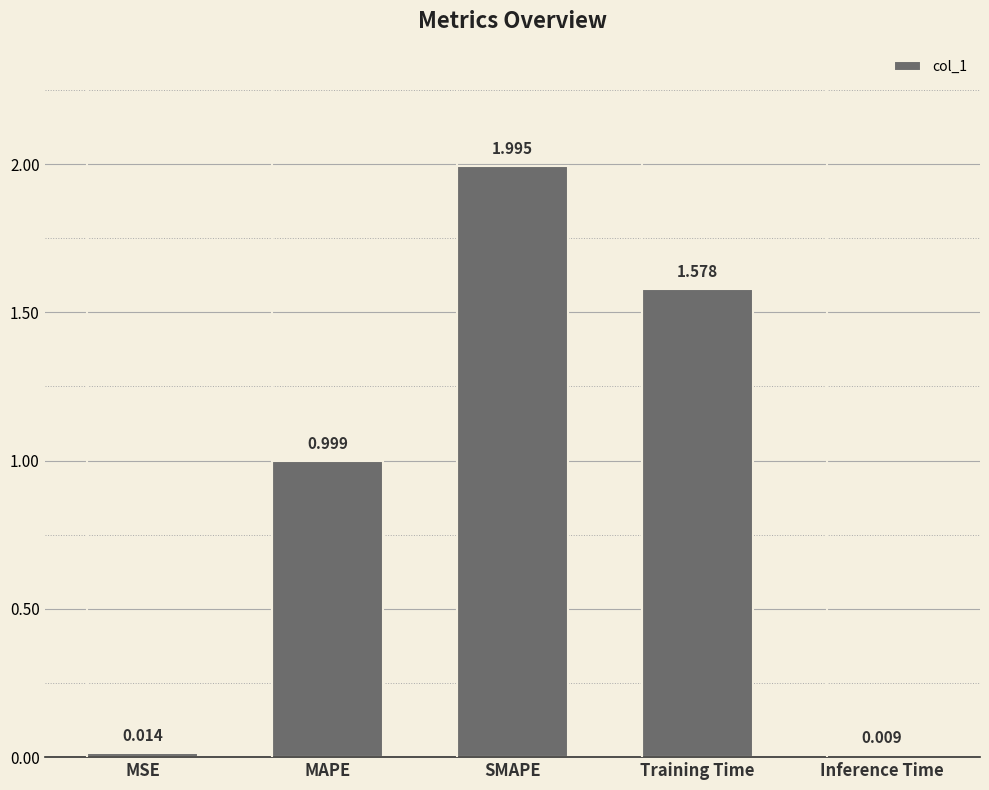

What is the average value?

0.9